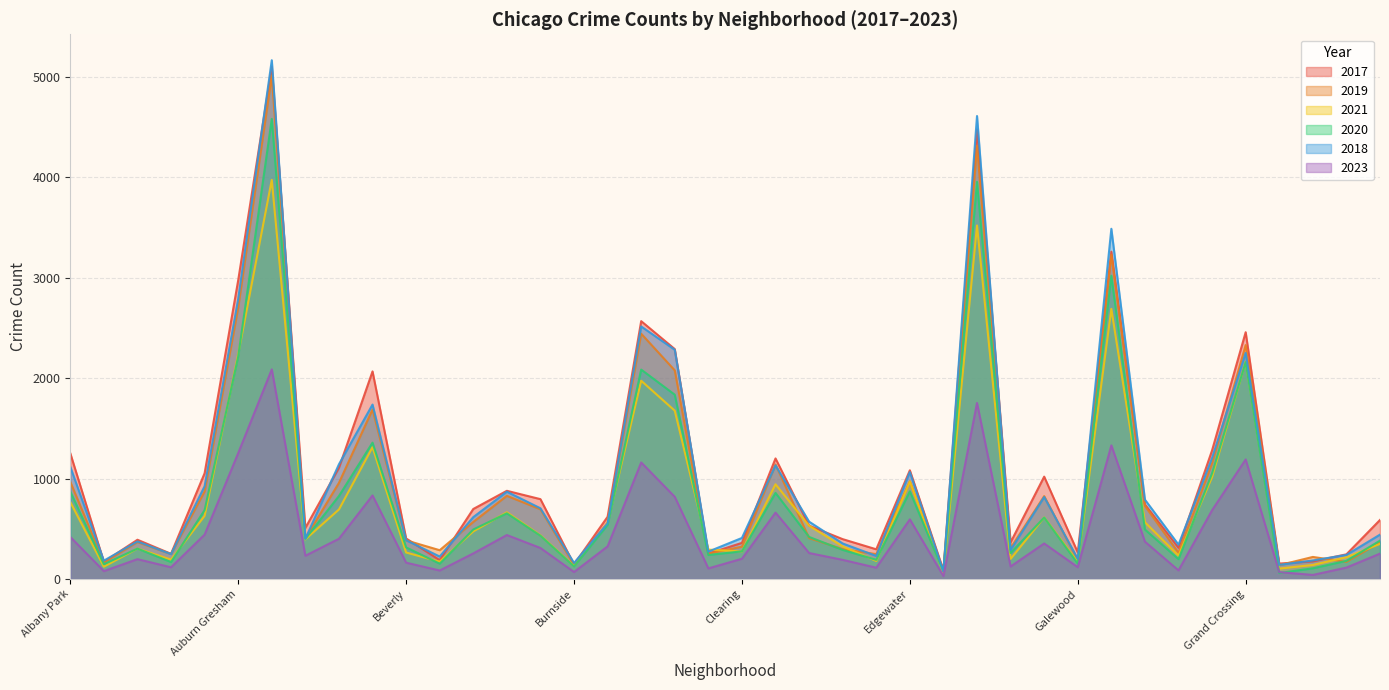

How many lines are shown in the chart?

6